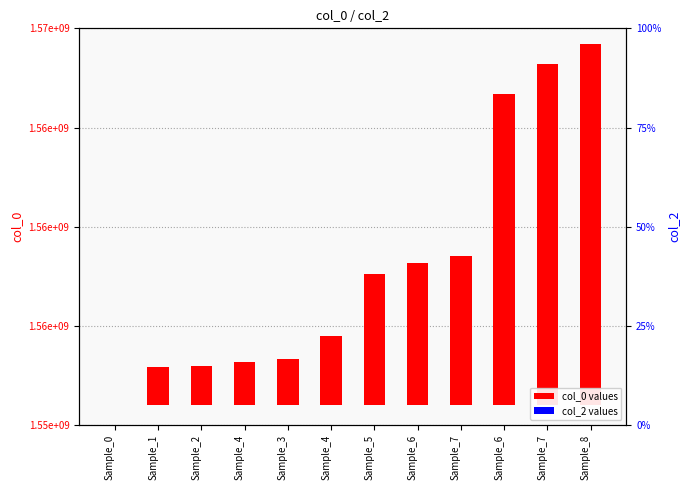

Reading right to left, list all the values displayed in this chart.

col_0: 13650348	12887149	11771108	5643880	5366659	4959879	2609086	1741461	1655049	1482255	1460728	0
col_2: 0	0	0	0	0	0	0	0	0	0	0	0